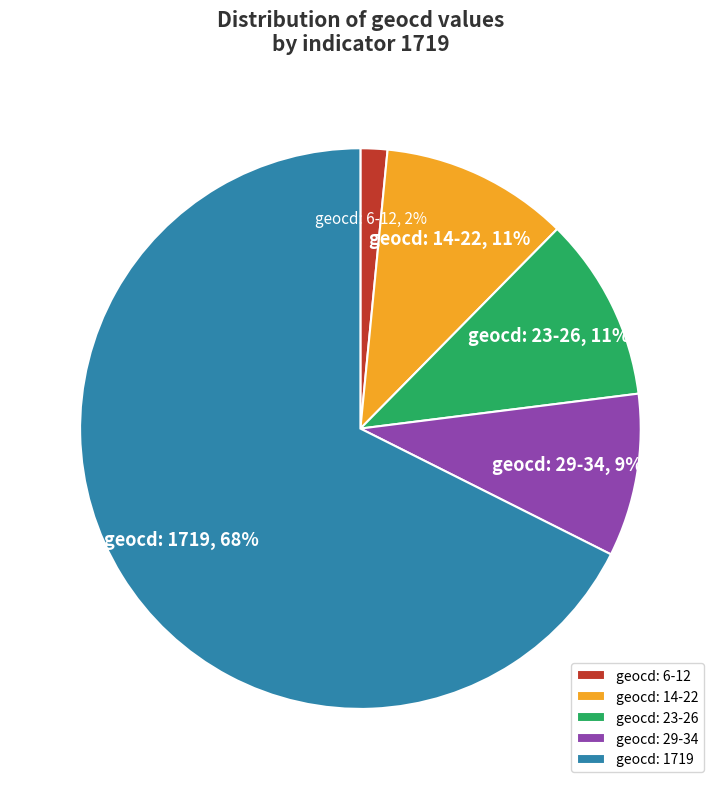

How many slices are in this pie chart?

5